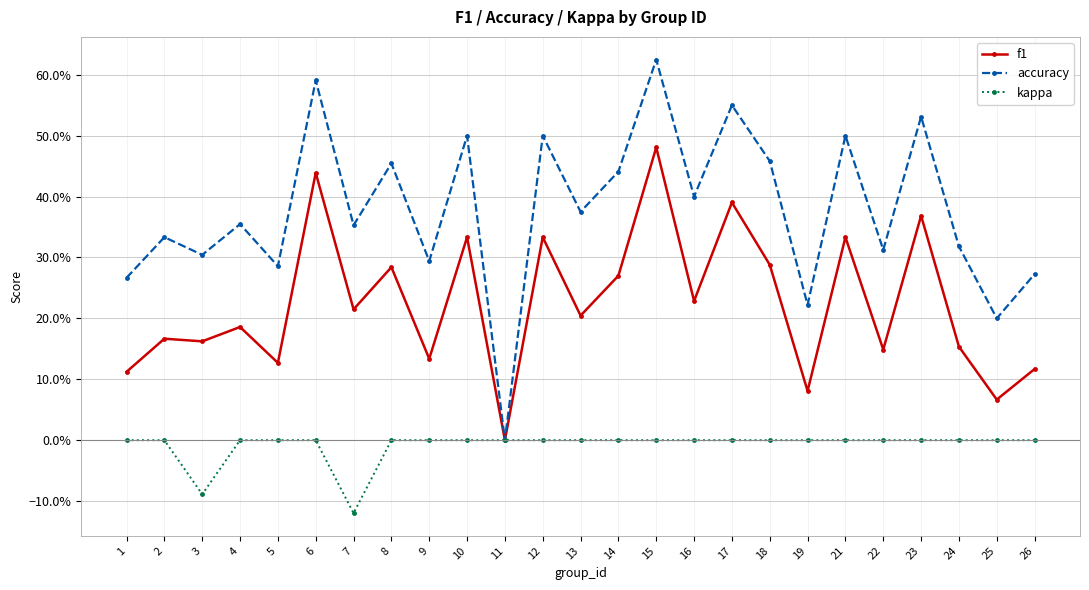

Where is kappa nearest to the value 0?

1